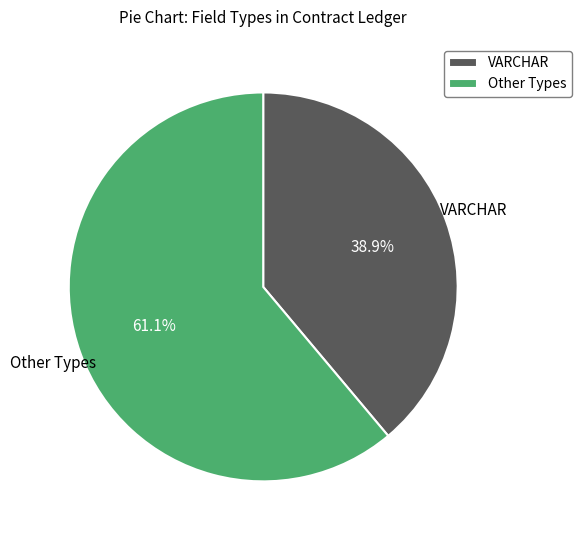

Does any single category account for the majority?

Yes